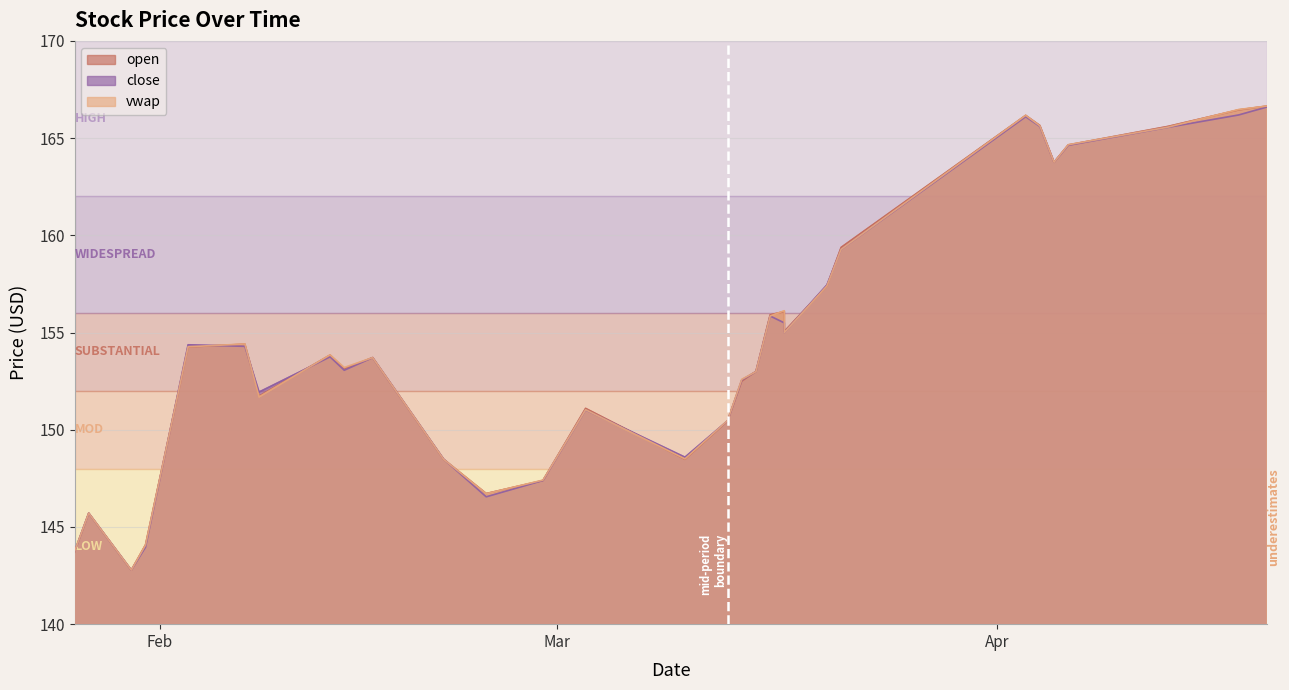

Is it true that open equals 91.7 at 2023-04-06?

False